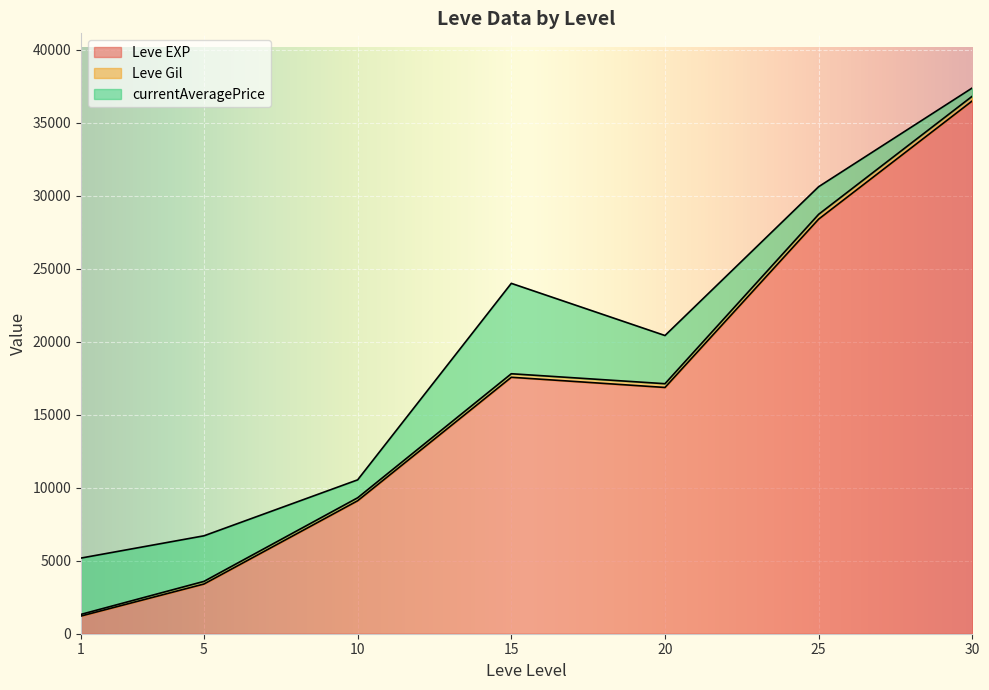

The currentAveragePrice series shows 3000.0 at 5. True or false?

True